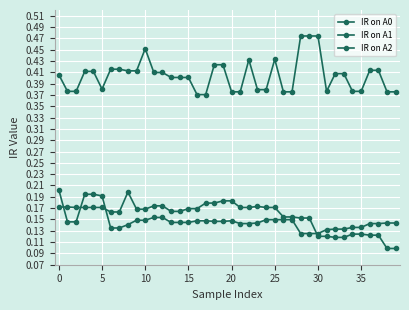

True or false: IR on A2 and IR on A1 cross at least once.

False